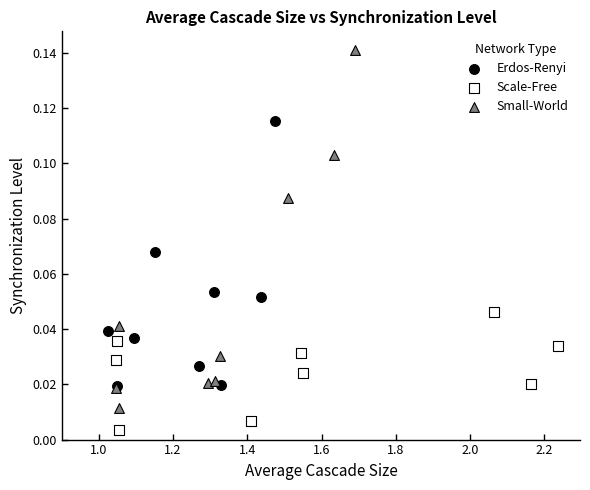

Which series contains the lowest Y value?

Scale-Free